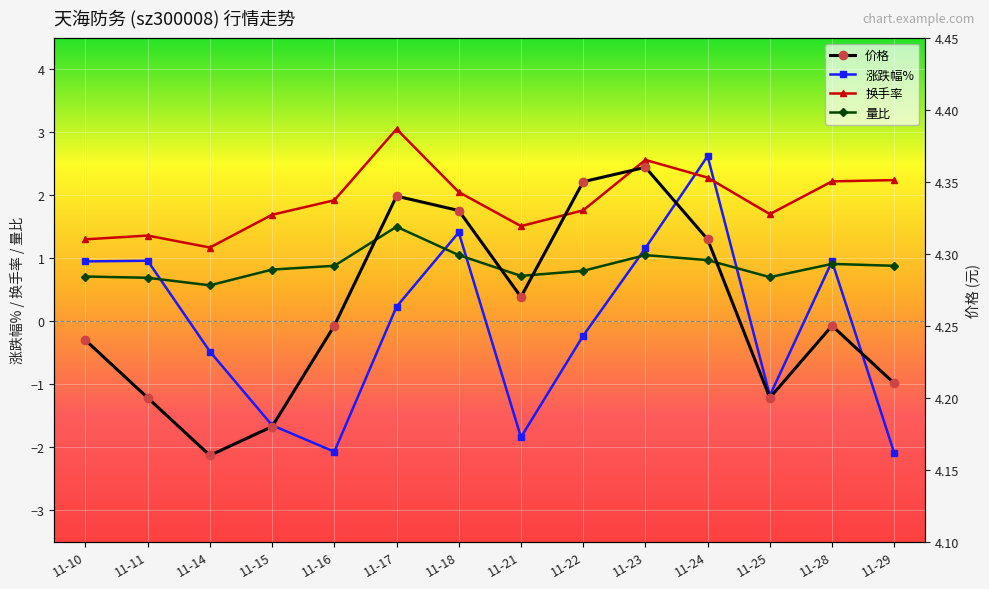

What is the average value of the 价格 series?

4.3